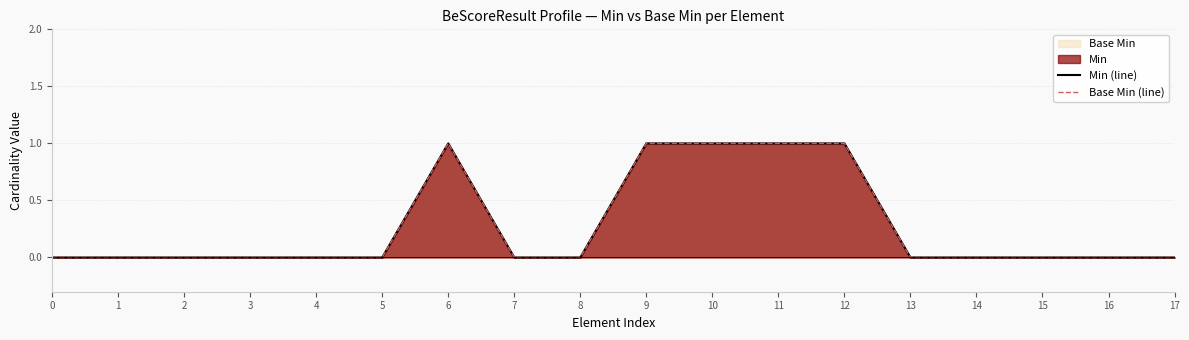

True or false: Base Min (line) has more than 2 points higher than both neighbors.

False